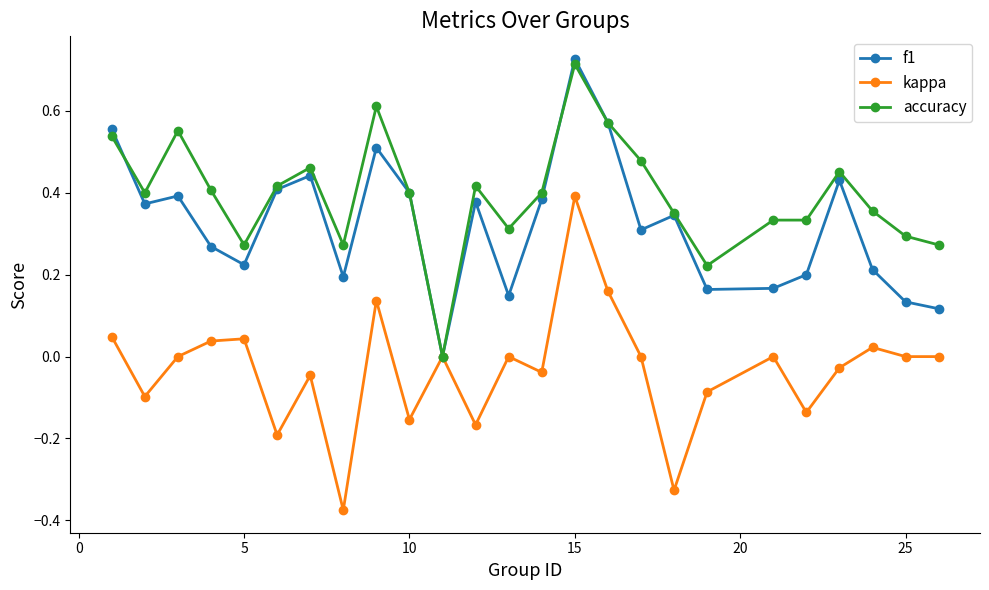

List the series in order of their overall mean, lowest first.

kappa, f1, accuracy